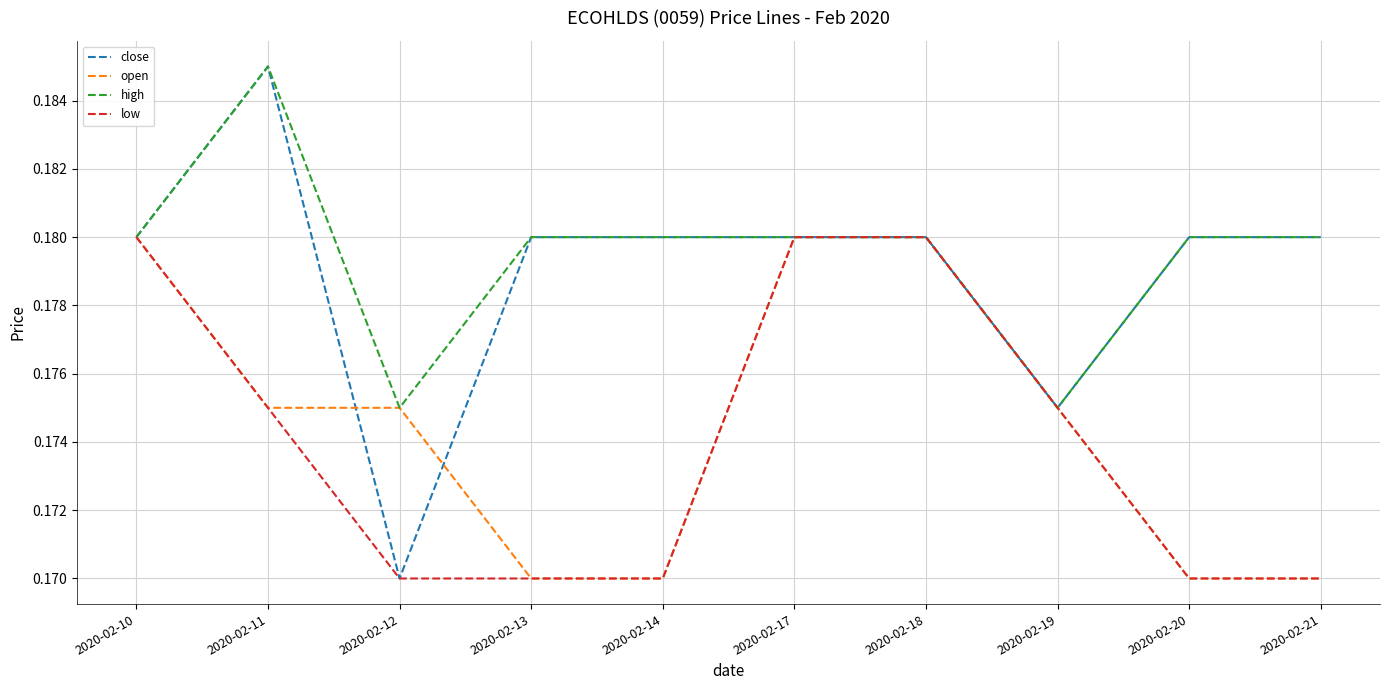

True or false: high has a value of 0.3 at 2020-02-10.

False